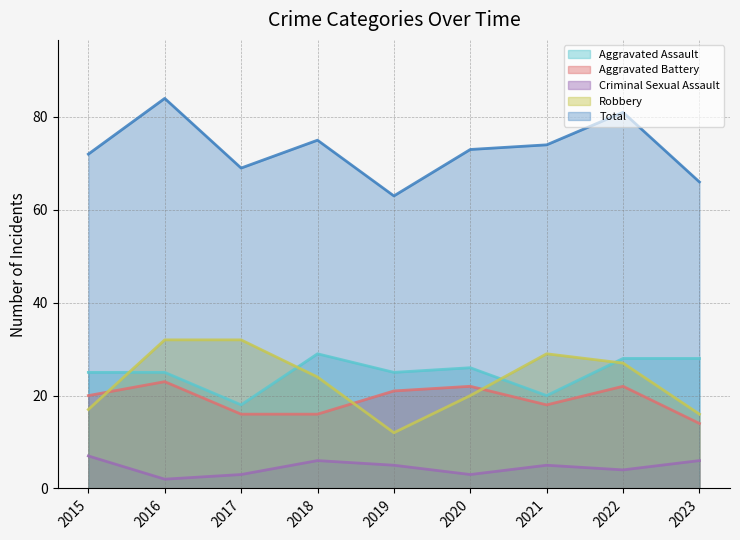

Which series ends up on top after the final intersection of Aggravated Assault and Robbery?

Aggravated Assault